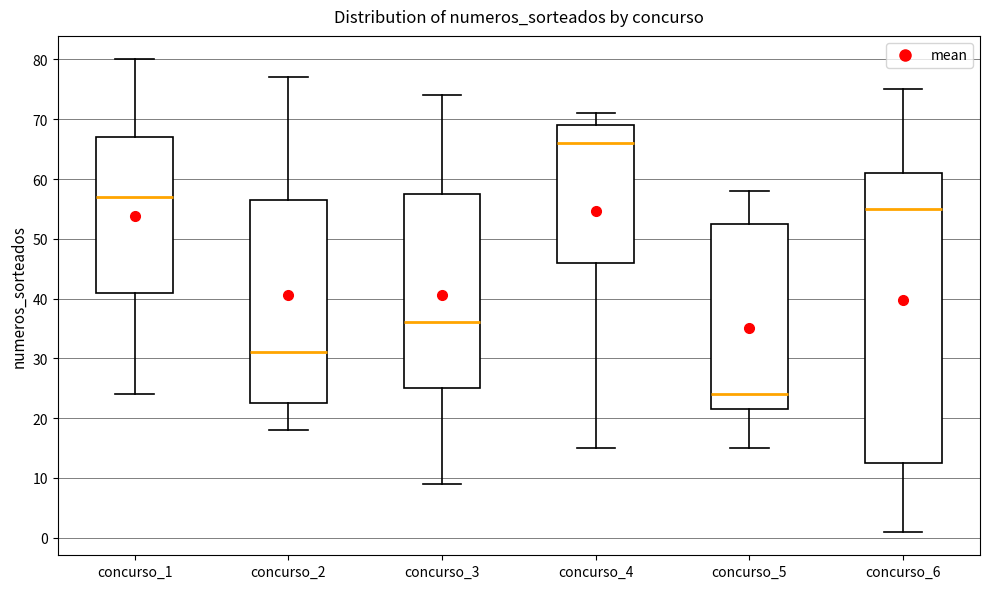

Which box is the tallest, from its lower edge to its upper edge?

concurso_6